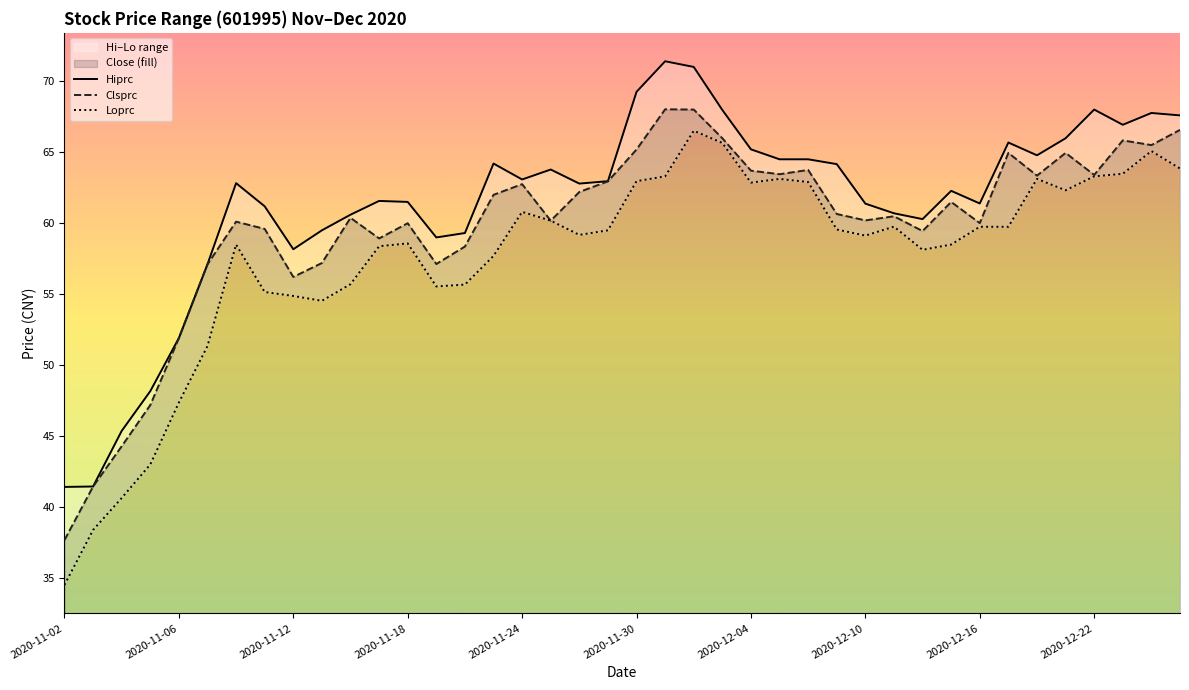

The Clsprc series shows 60.0 at 2020-11-18. True or false?

True